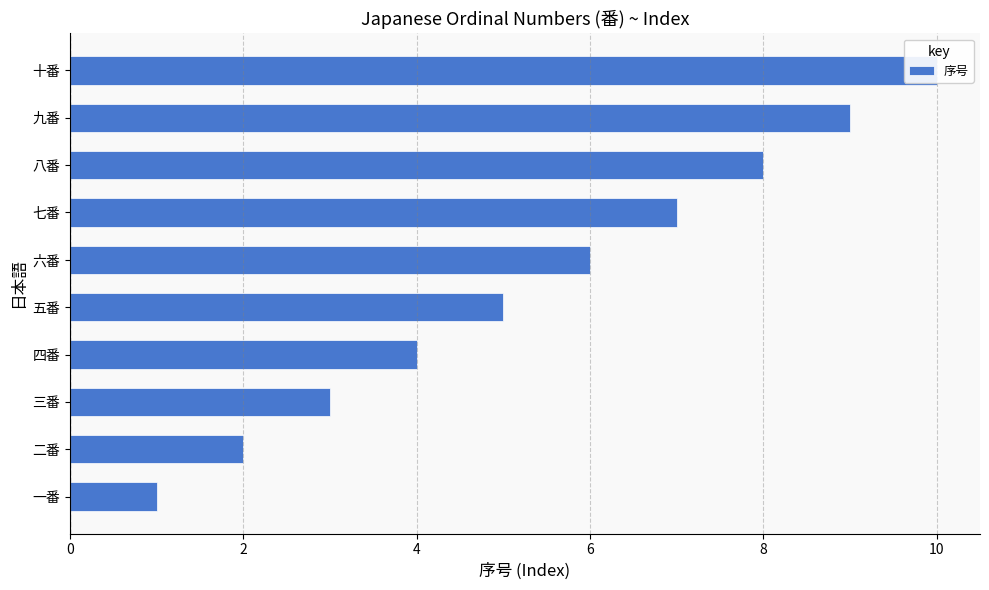

What is the change in value from 一番 to 三番?

+2